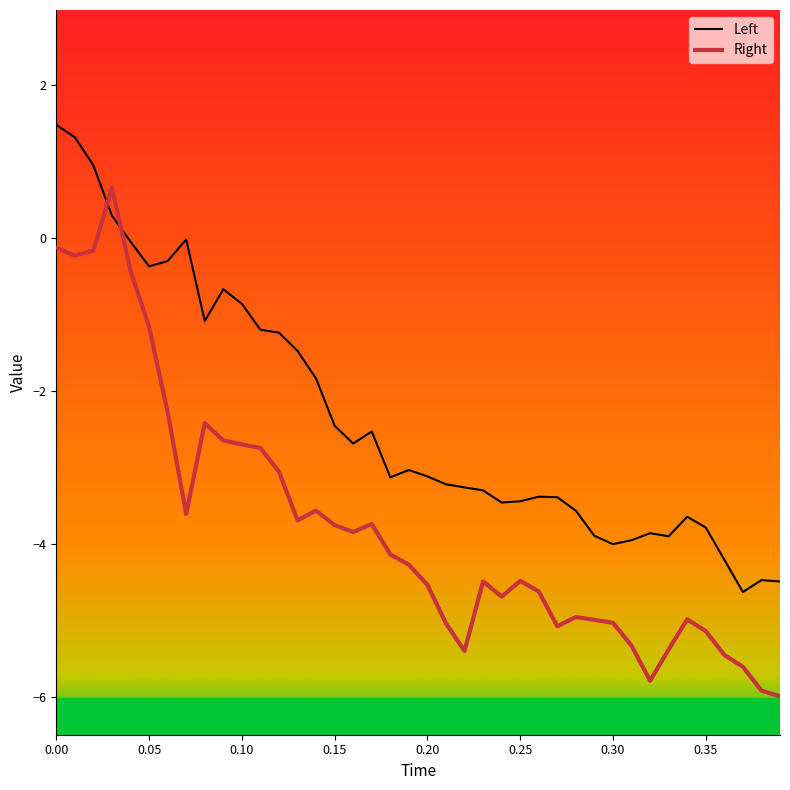

What is the minimum value shown in the chart?

-6.0